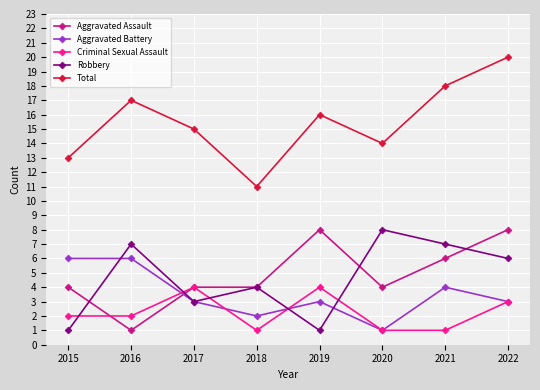

What is the spread (max minus min) of values at 2019?

15